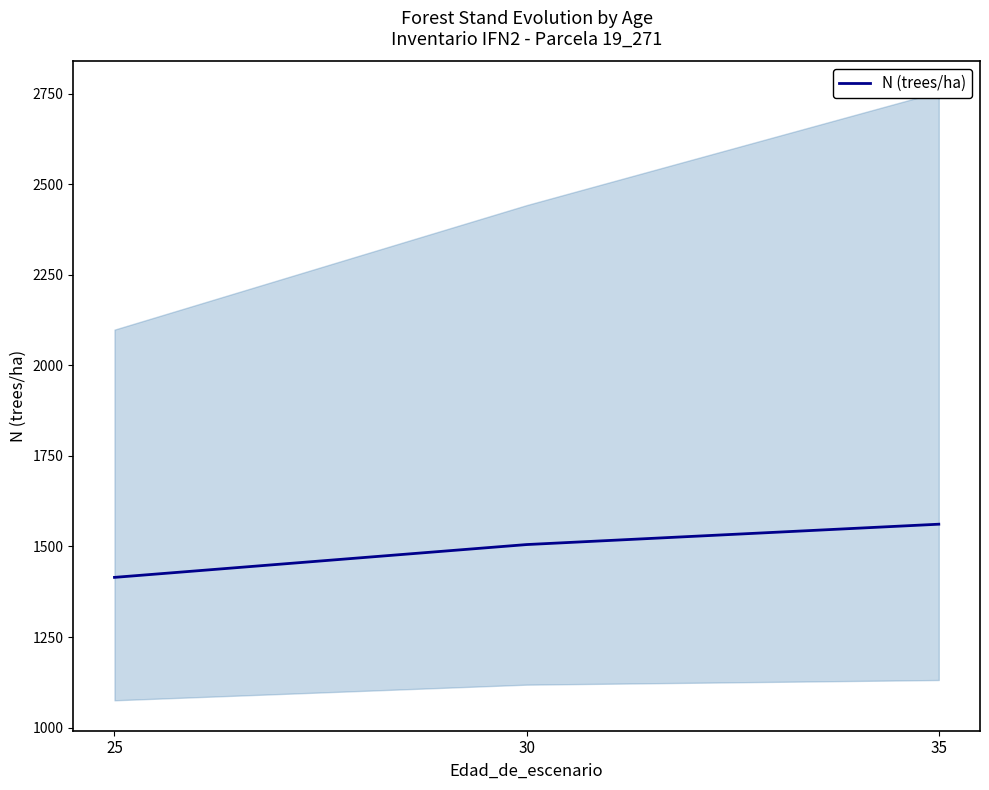

Reading right to left, what are all the values shown in this chart?

1561.5	1505.3	1414.7